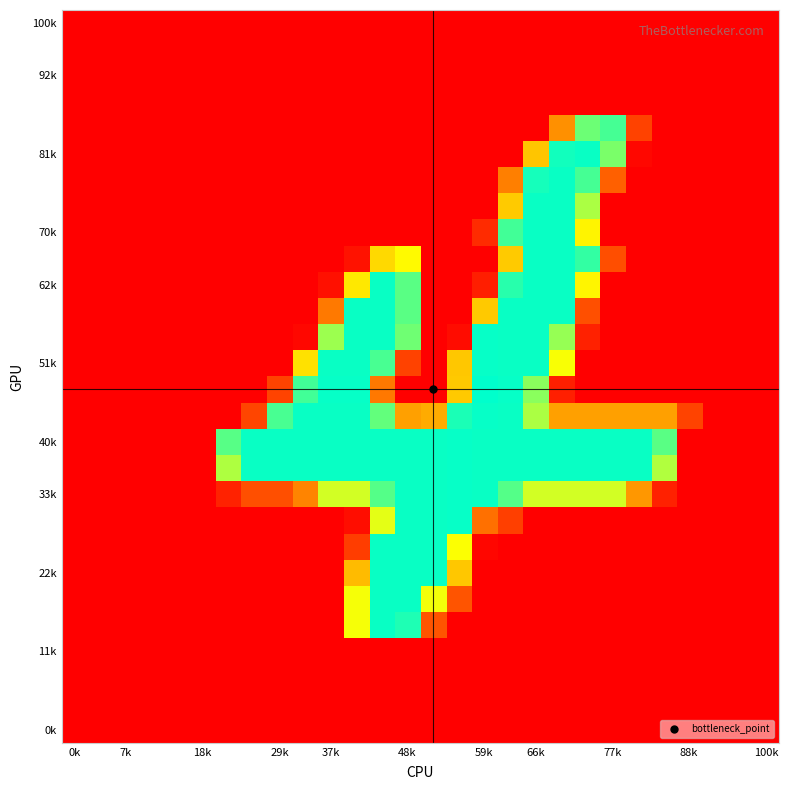

At how many categories does at least one series exceed 172?

18